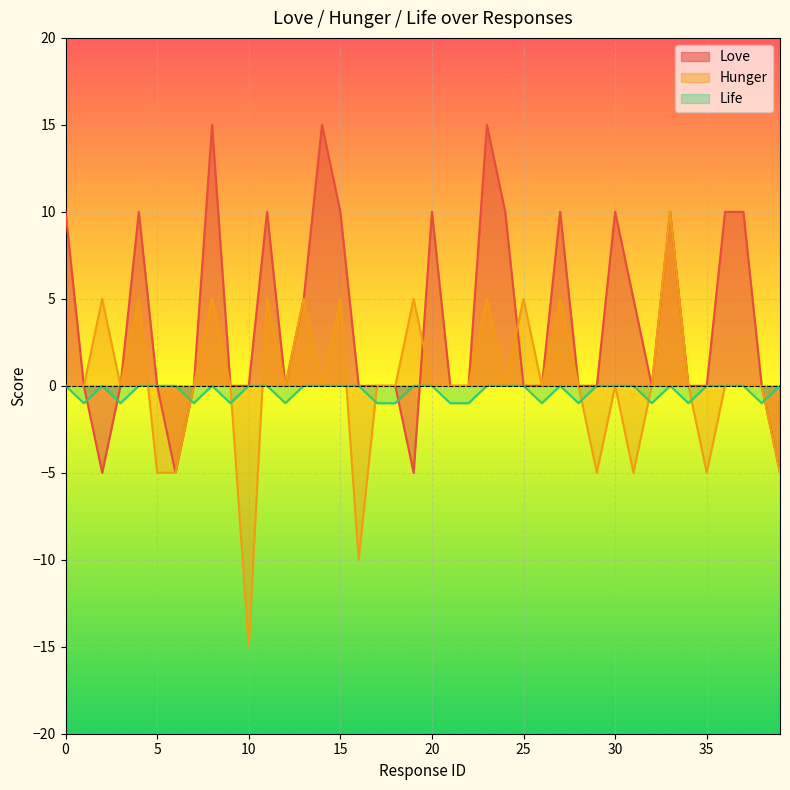

Is it true that Love equals 10 at 20?

True